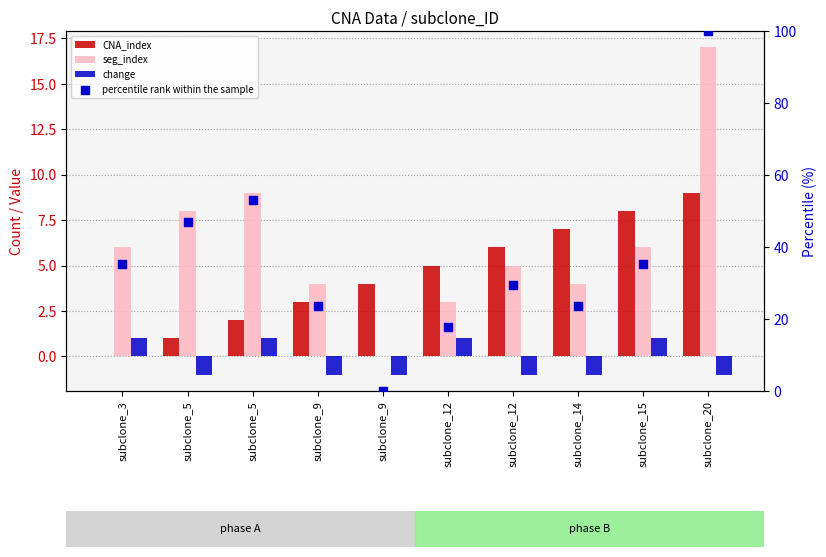

Which series contains the highest Y value?

percentile rank within the sample